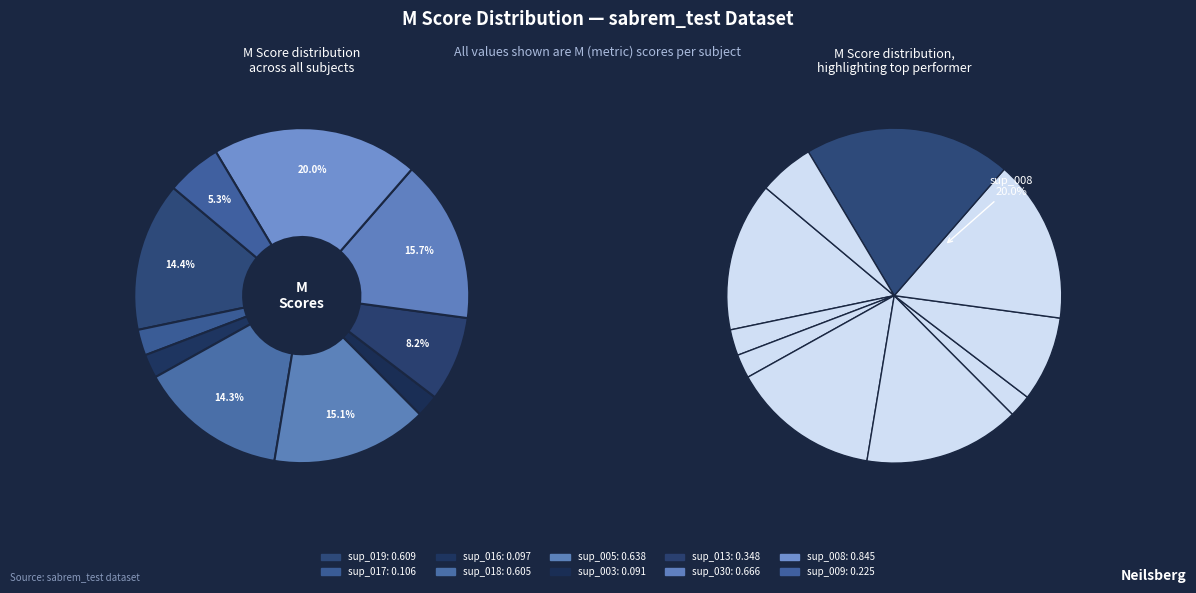

True or false: sup_019 accounts for 27% of the total.

False